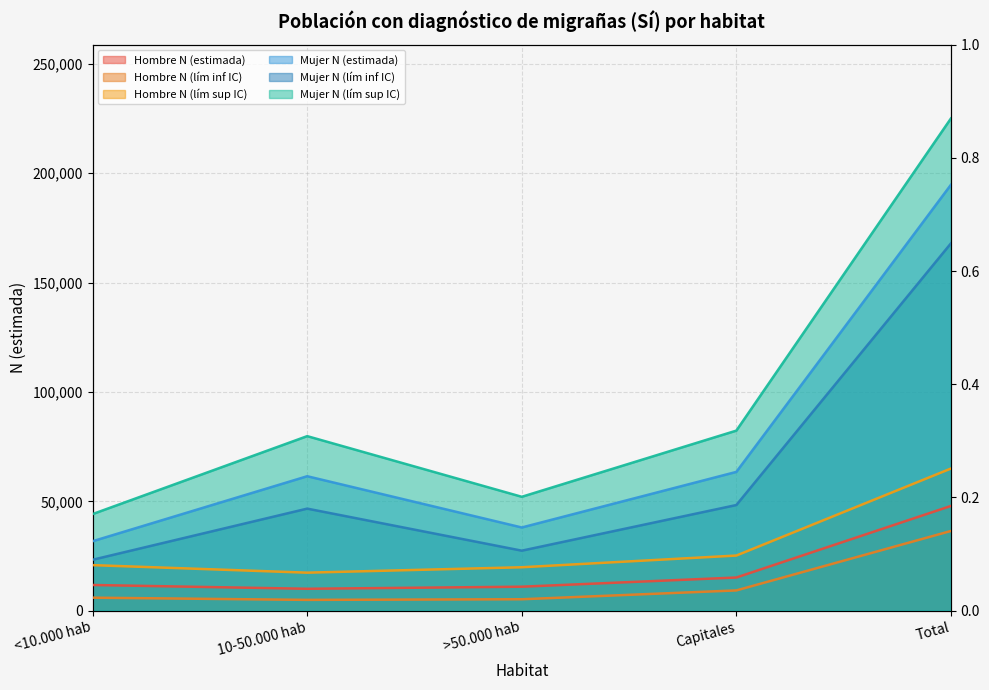

Which series has the largest range (max minus min)?

Mujer N (lím sup IC)